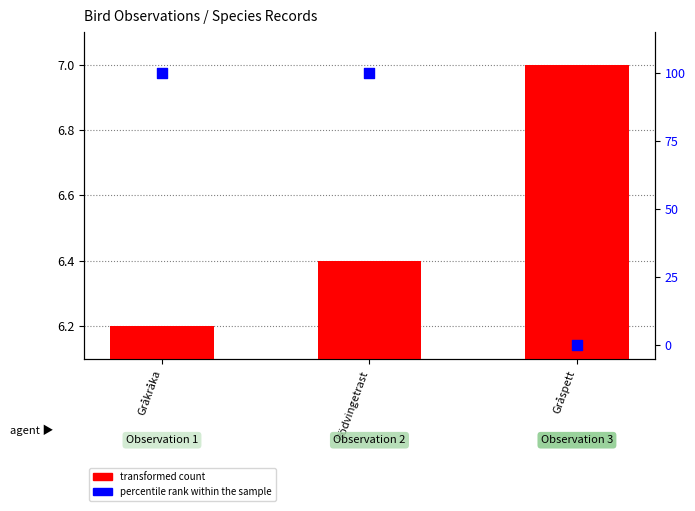

At how many categories does at least one series exceed 95?

2